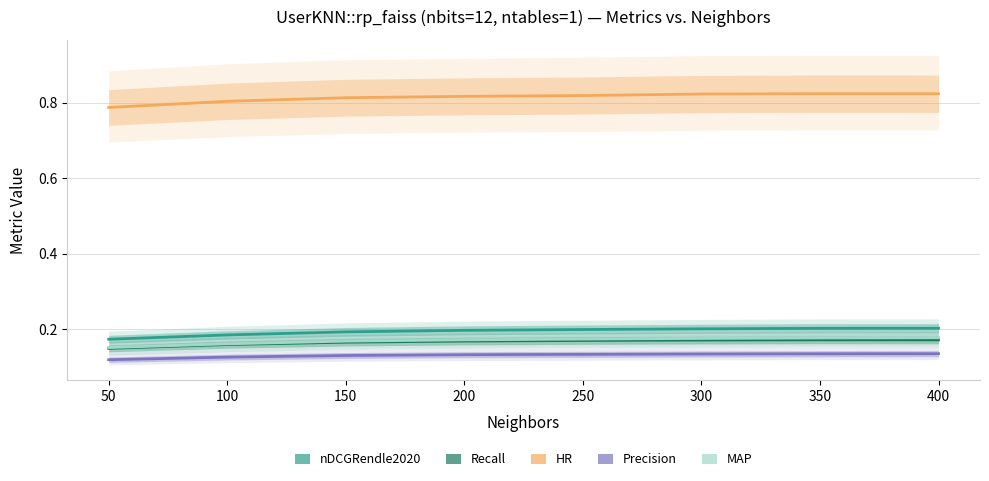

Is this an area chart (filled region under the line)?

No